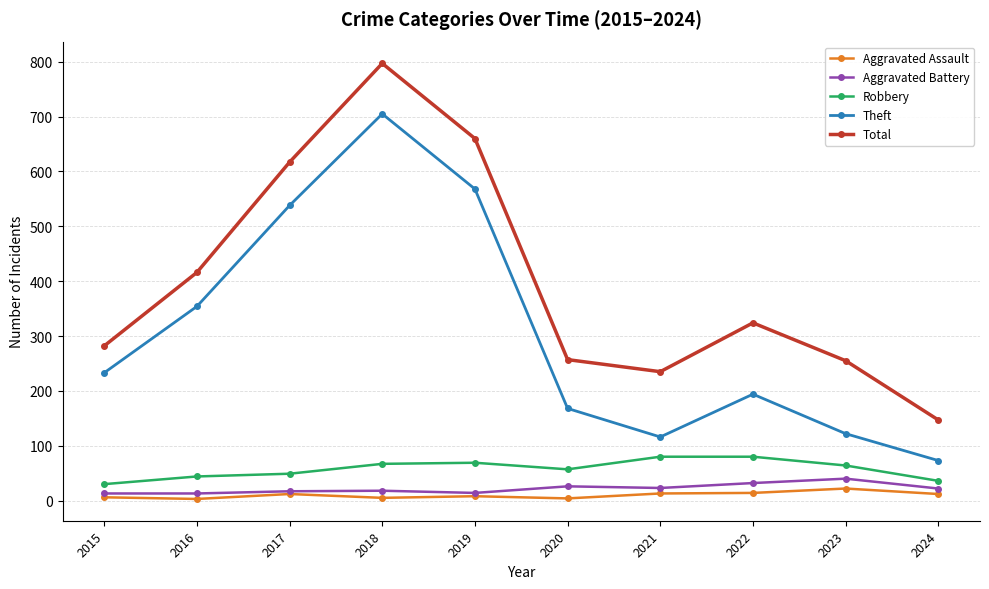

What is the highest value of the Robbery series?

80